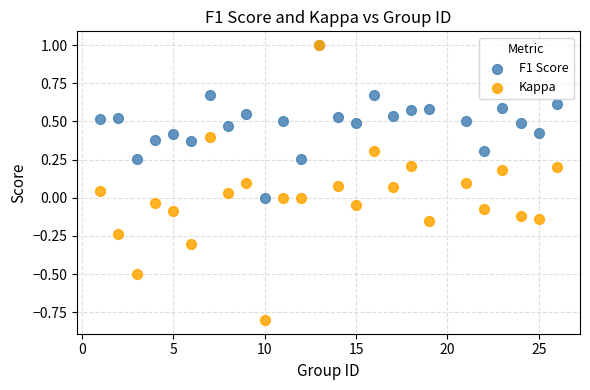

Which series reaches the minimum Y coordinate?

Kappa